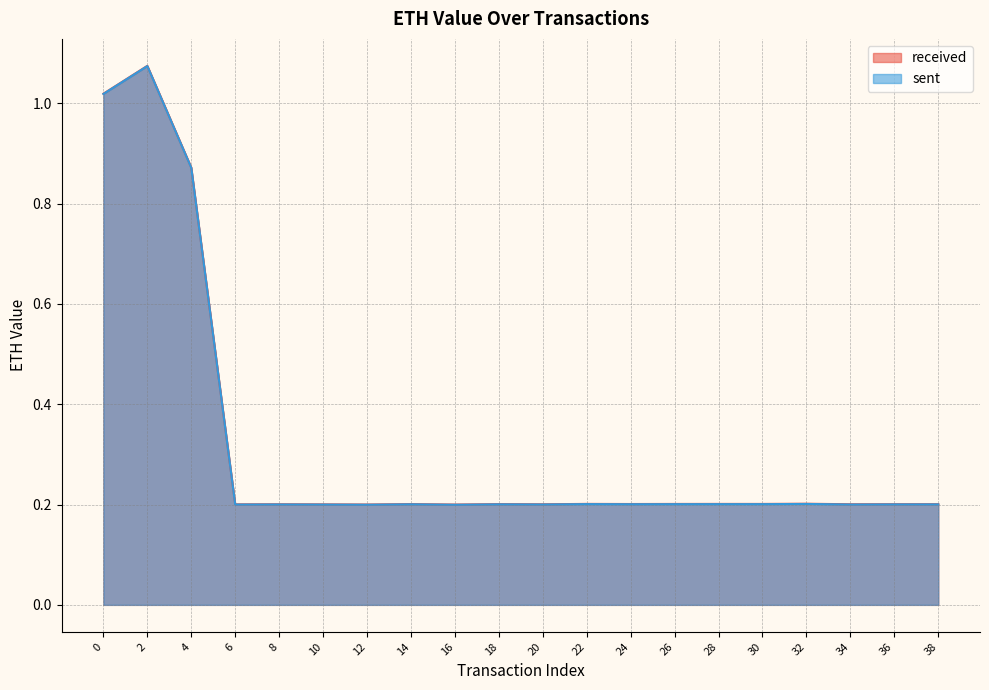

At which category is the sum across all series the highest?

2